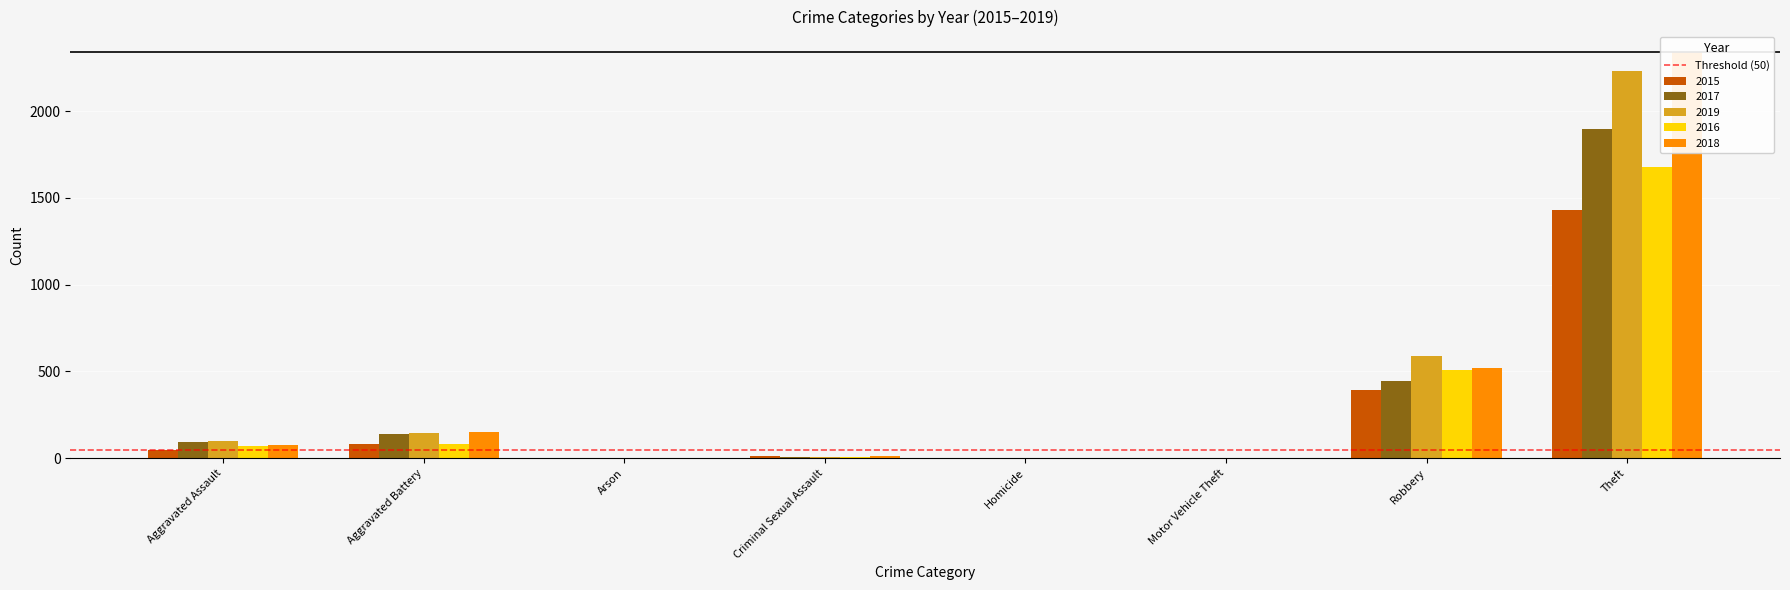

Reading right to left, transcribe all the data shown in this chart.

2015: 1429	395	1	0	12	3	82	46
2017: 1896	446	1	1	8	0	142	95
2019: 2230	591	1	2	8	1	148	98
2016: 1676	510	4	1	8	0	82	71
2018: 2341	519	1	1	11	1	152	77